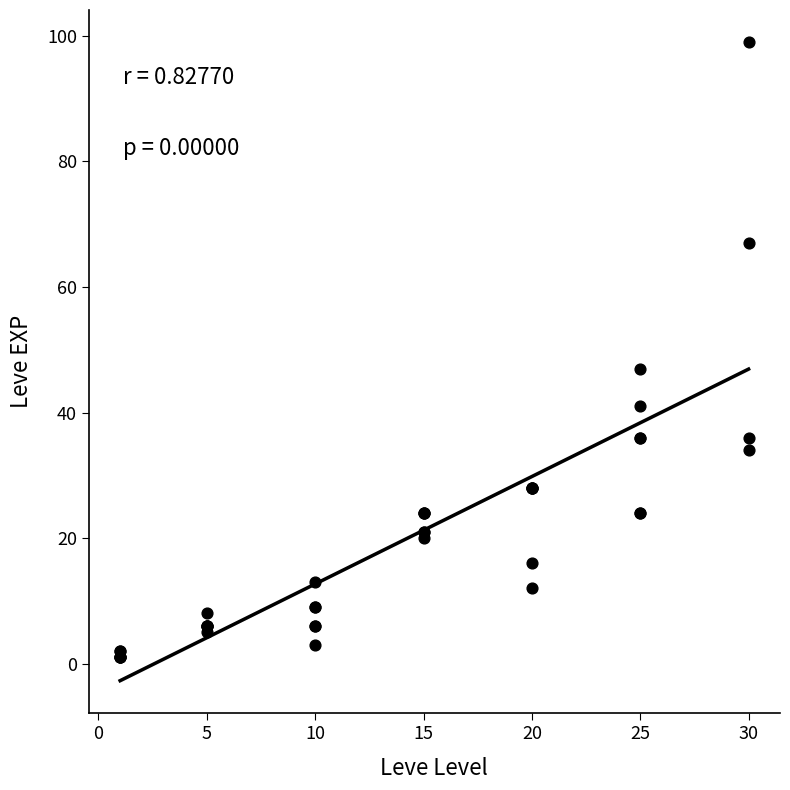

What Y value in the scatter plot is closest to 50?

47